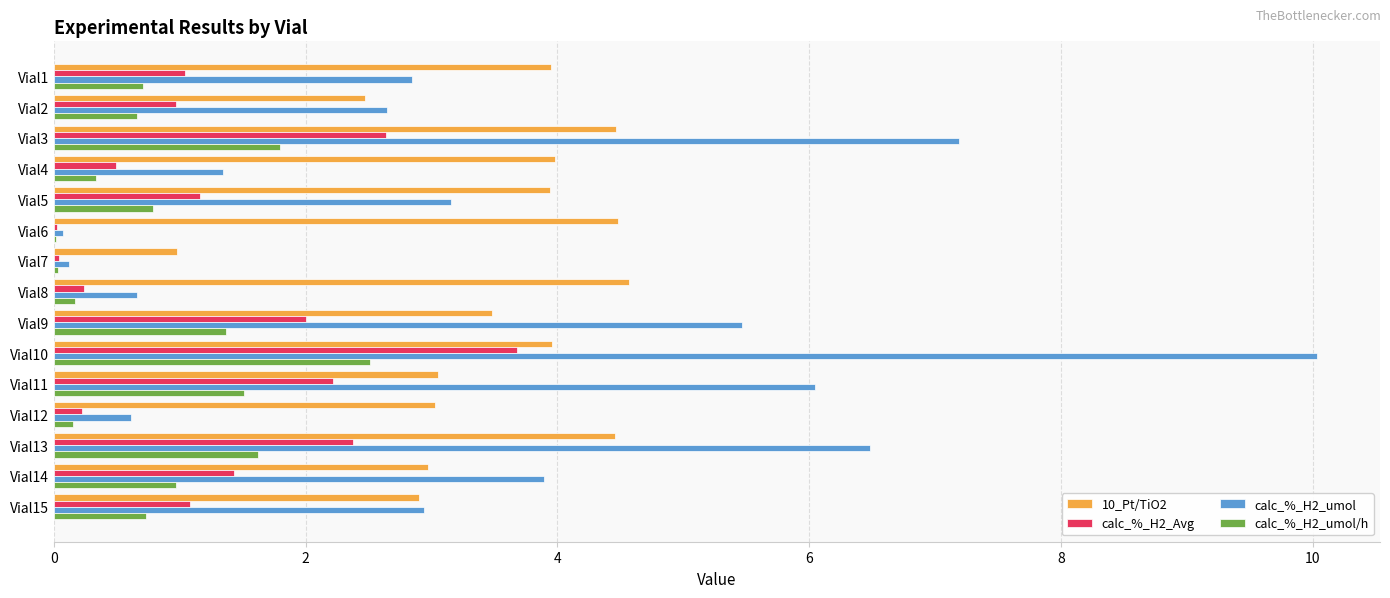

Is it true that calc_%_H2_umol equals 0.9 at Vial5?

False